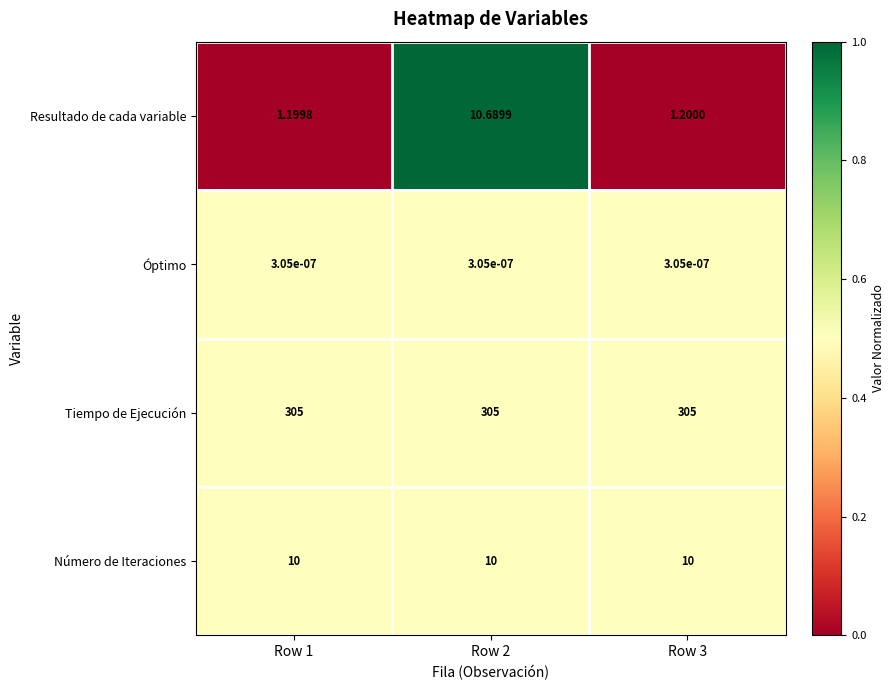

Which series has the largest total across all categories?

Tiempo de Ejecución